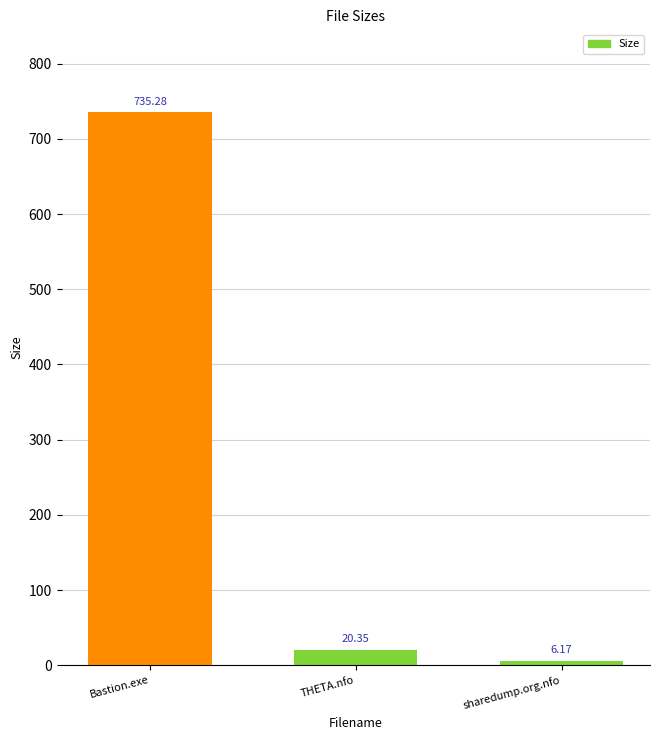

How many data points does each series have?

3